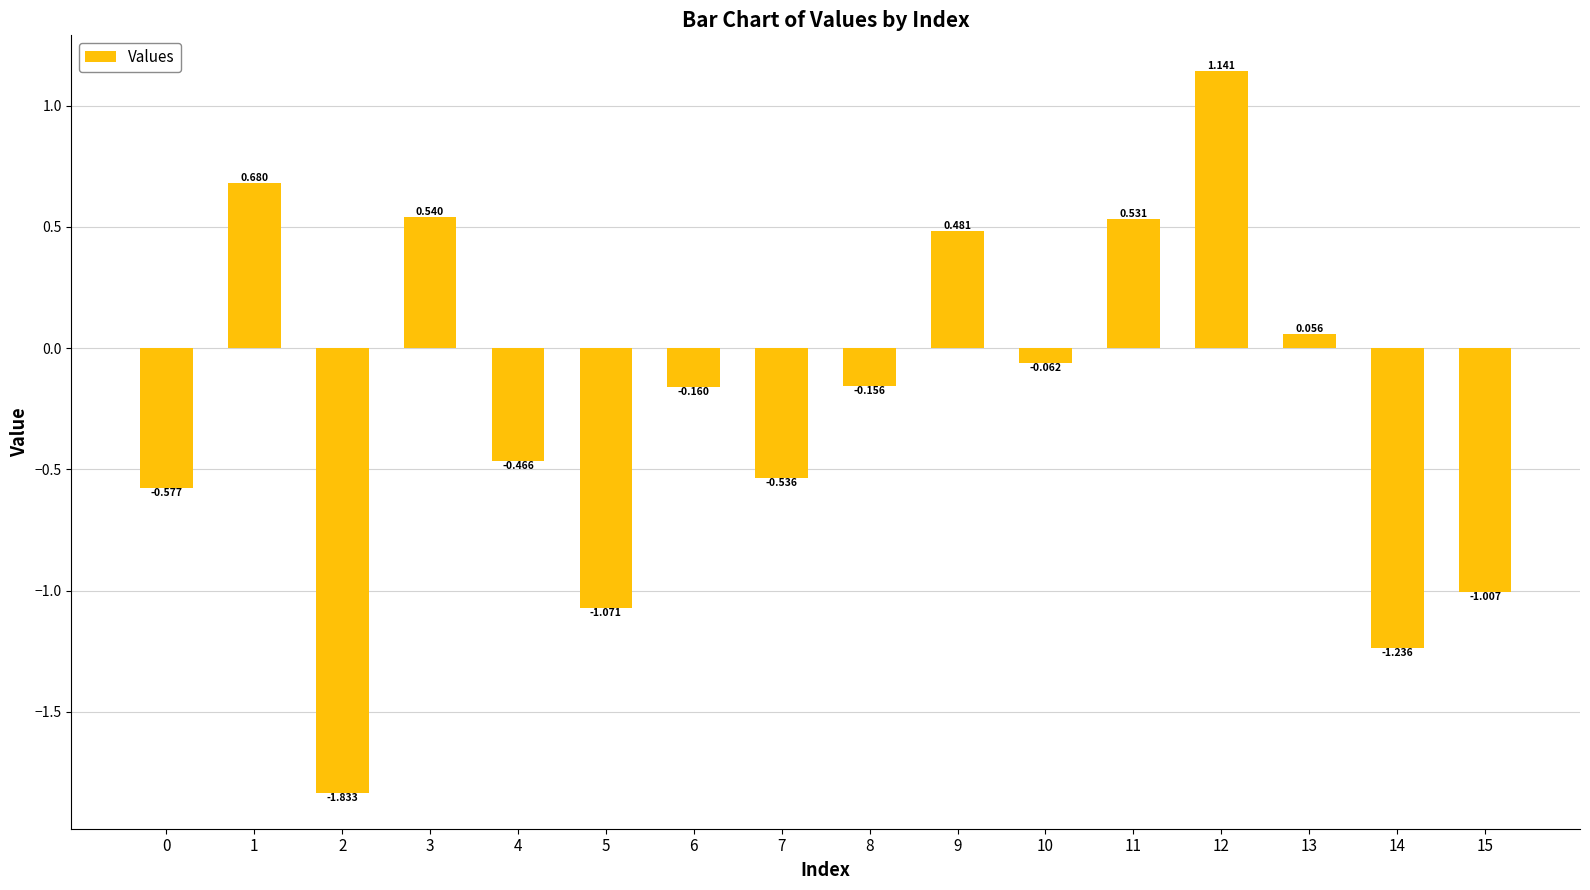

Which category has the highest value across all series?

12